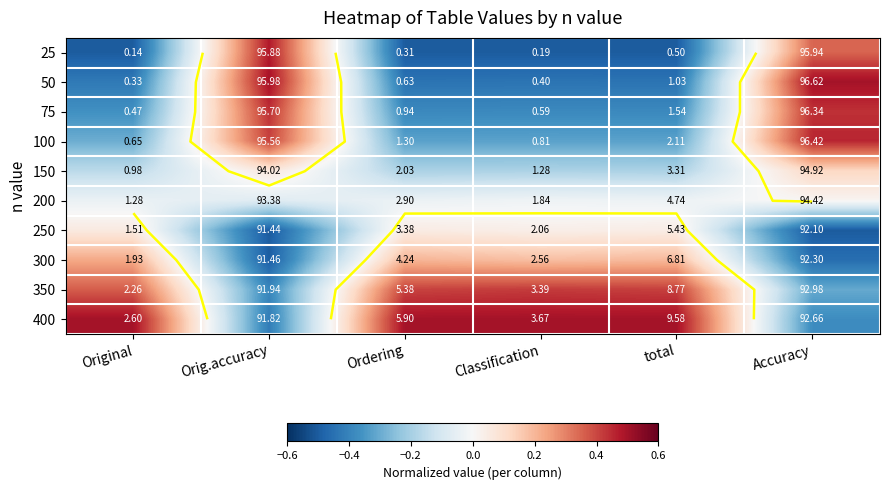

At which category does the chart reach its peak across all series?

Accuracy